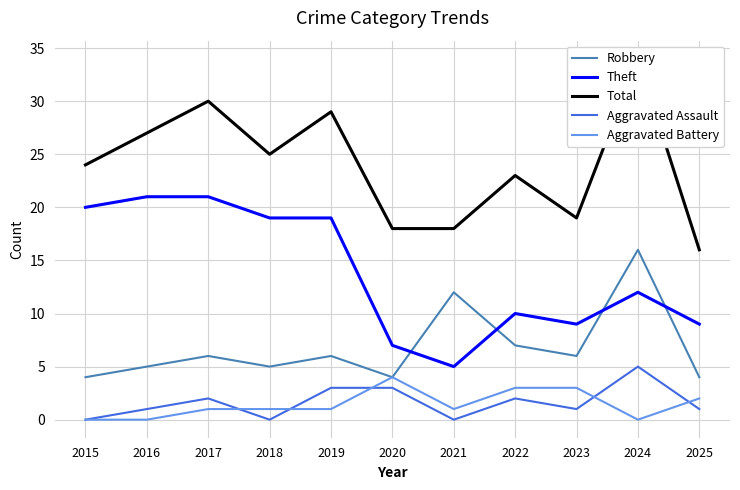

True or false: Theft and Aggravated Assault cross at least once.

False